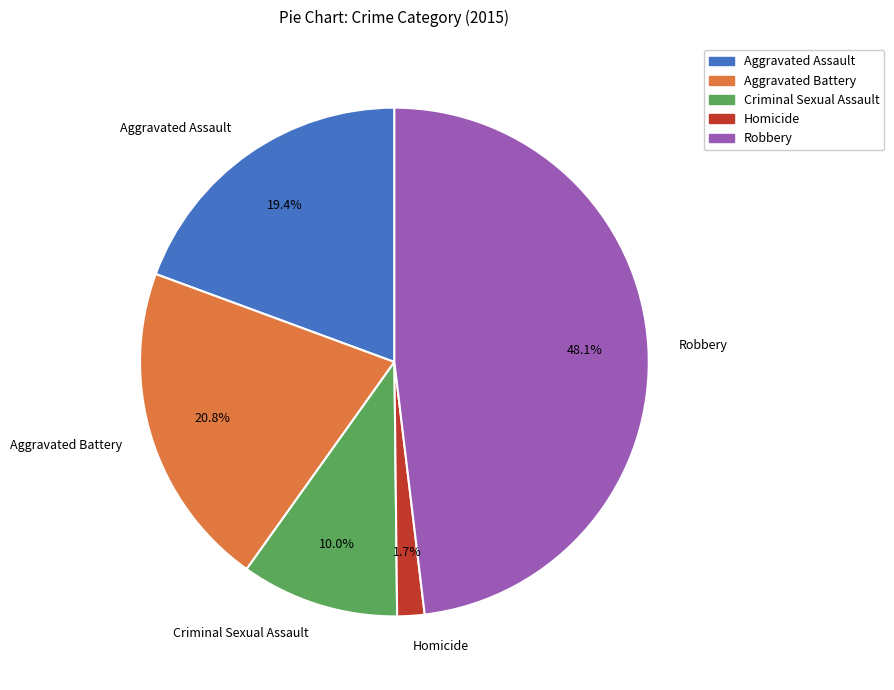

Which category has the smallest portion of the pie?

Homicide